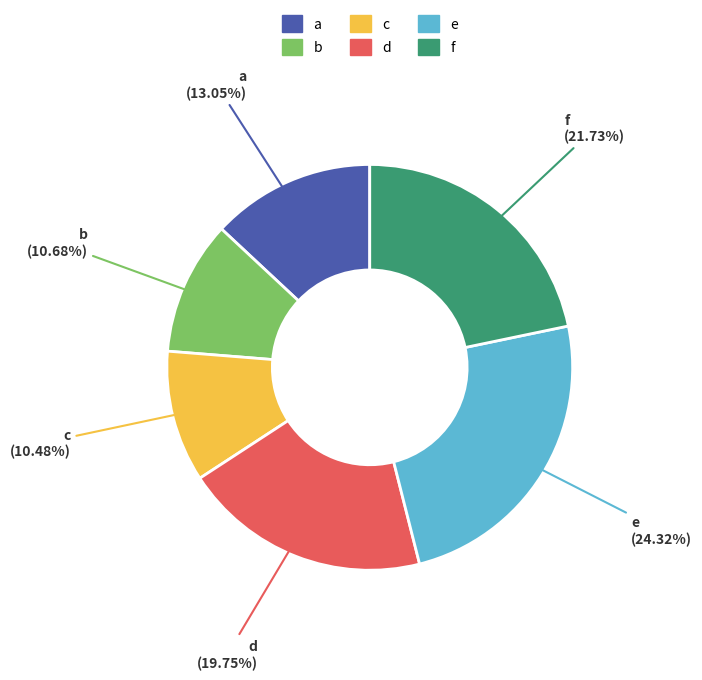

Do f and c together represent more than half of the pie?

No